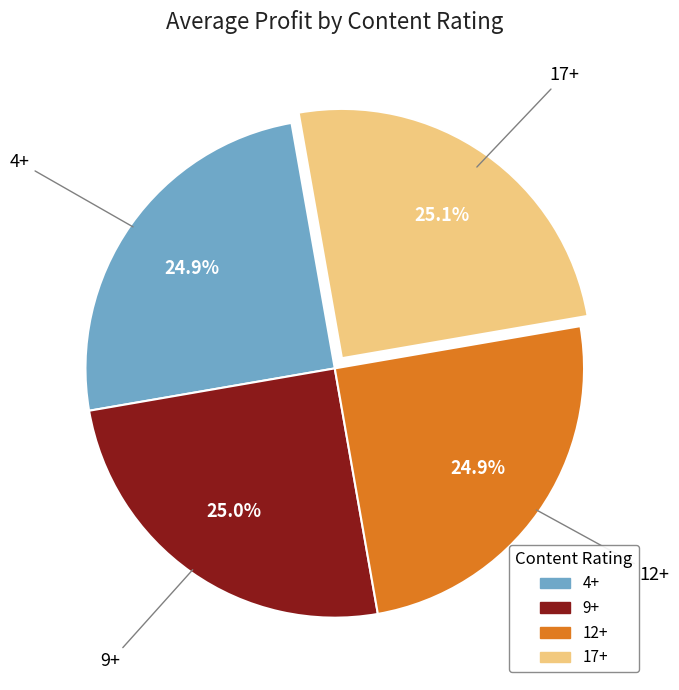

Does 9+ represent more than half of the total?

No